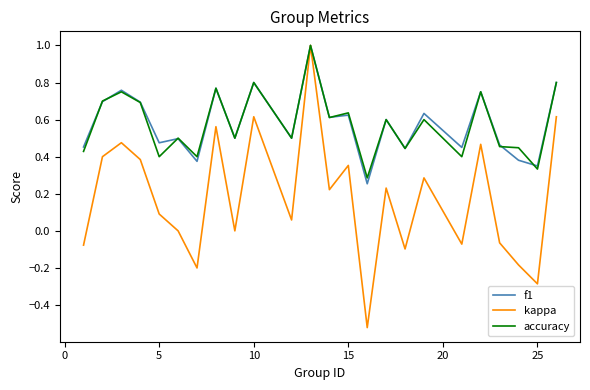

What is the maximum value for kappa?

1.0